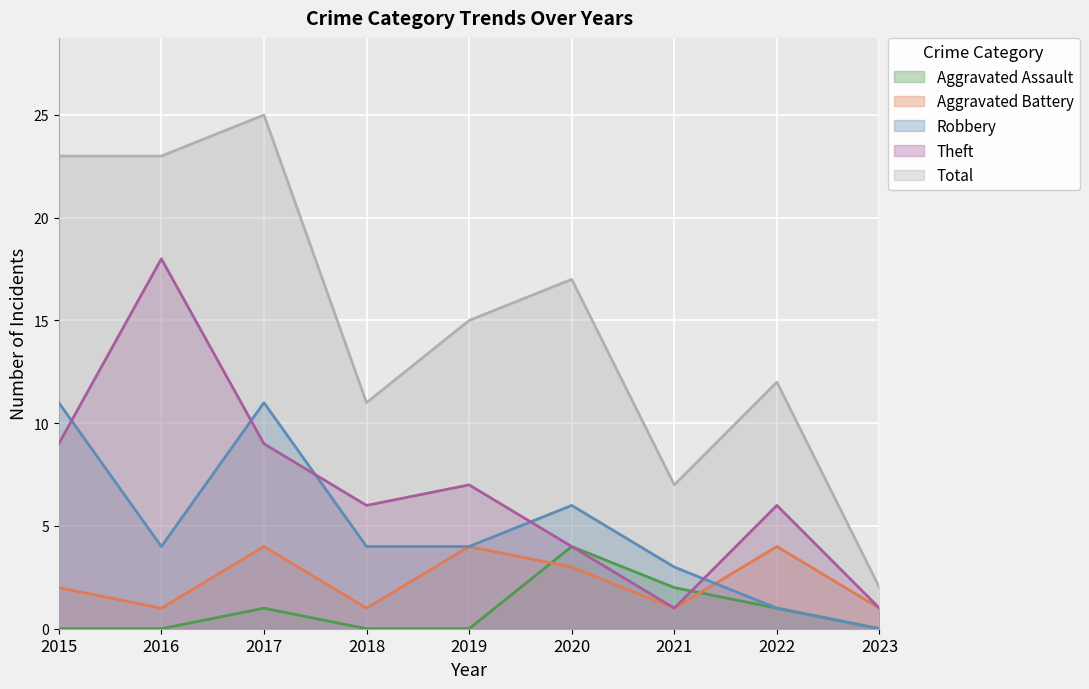

Reading left to right, extract all data points from this chart.

Aggravated Assault: 0	0	1	0	0	4	2	1	0
Aggravated Battery: 2	1	4	1	4	3	1	4	1
Robbery: 11	4	11	4	4	6	3	1	0
Theft: 9	18	9	6	7	4	1	6	1
Total: 23	23	25	11	15	17	7	12	2